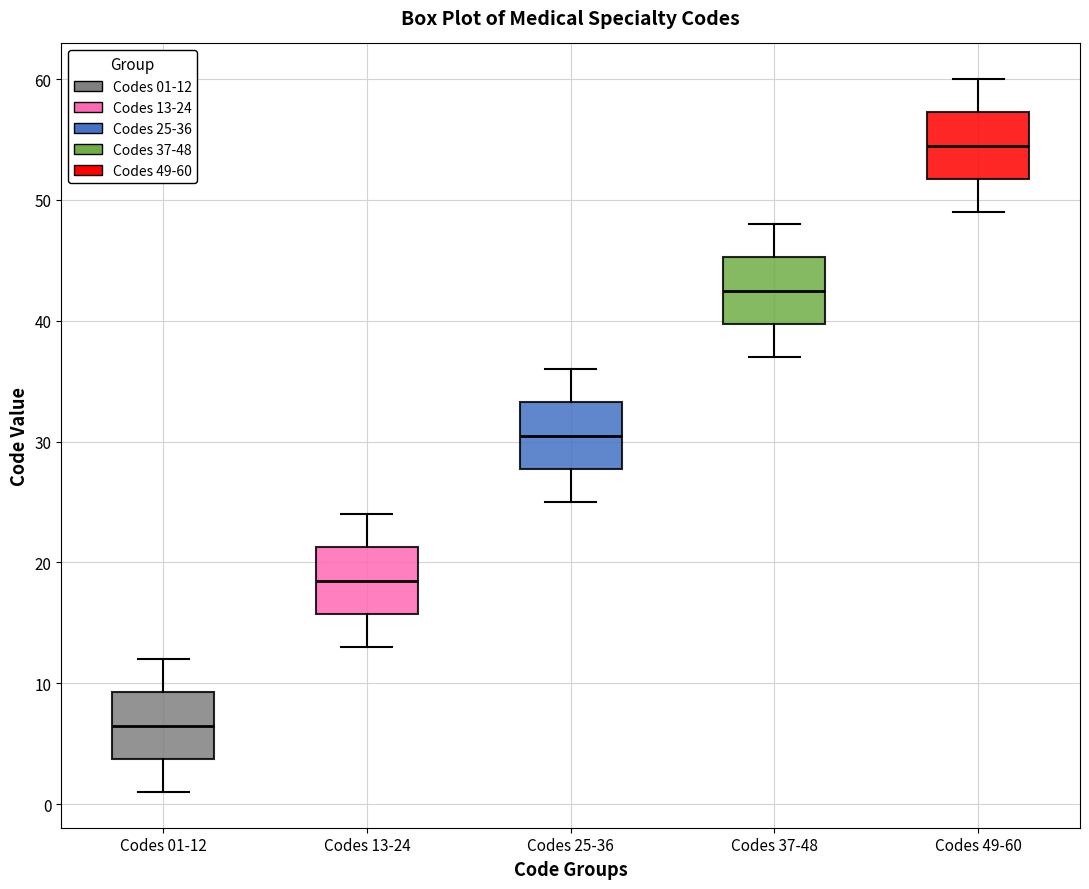

Reading left to right, transcribe this box plot: for each box, give where its median line is, the range the box spans, and where its two whiskers end, as read against the y-axis. The values are not printed on the chart, so give them approximately, as read against the axis.

Codes 01-12: median 7, box 4 to 9, whiskers 1 to 12
Codes 13-24: median 19, box 16 to 21, whiskers 13 to 24
Codes 25-36: median 31, box 28 to 33, whiskers 25 to 36
Codes 37-48: median 43, box 40 to 45, whiskers 37 to 48
Codes 49-60: median 55, box 52 to 57, whiskers 49 to 60